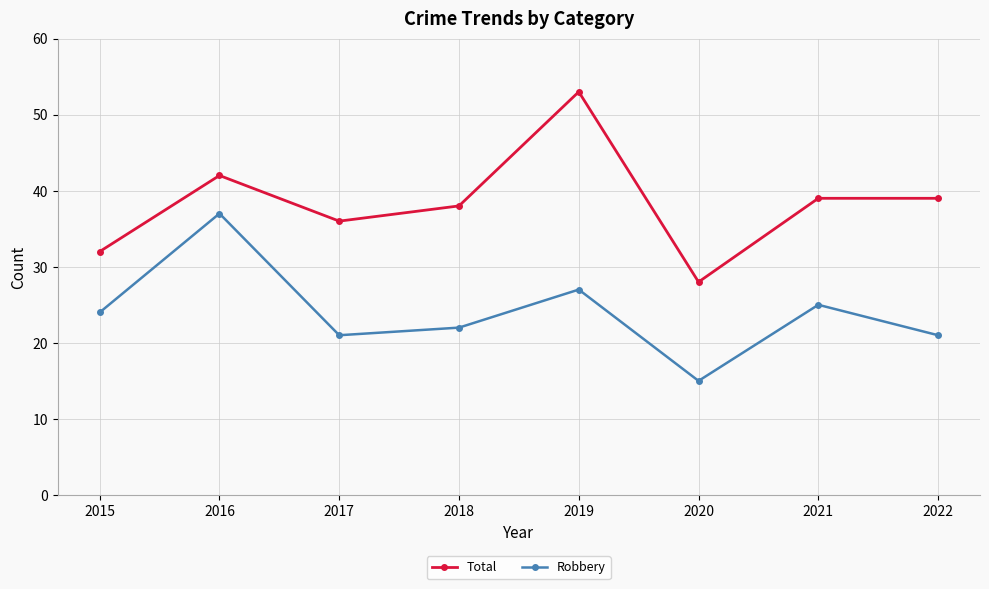

In Robbery, how many points are lower than both neighbors (excluding endpoints)?

2